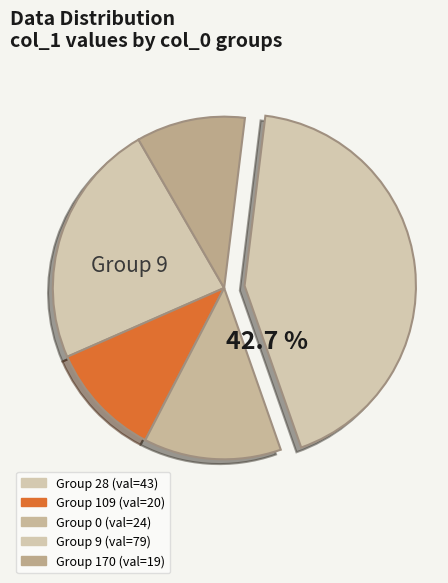

What is the smallest slice in the pie chart?

170